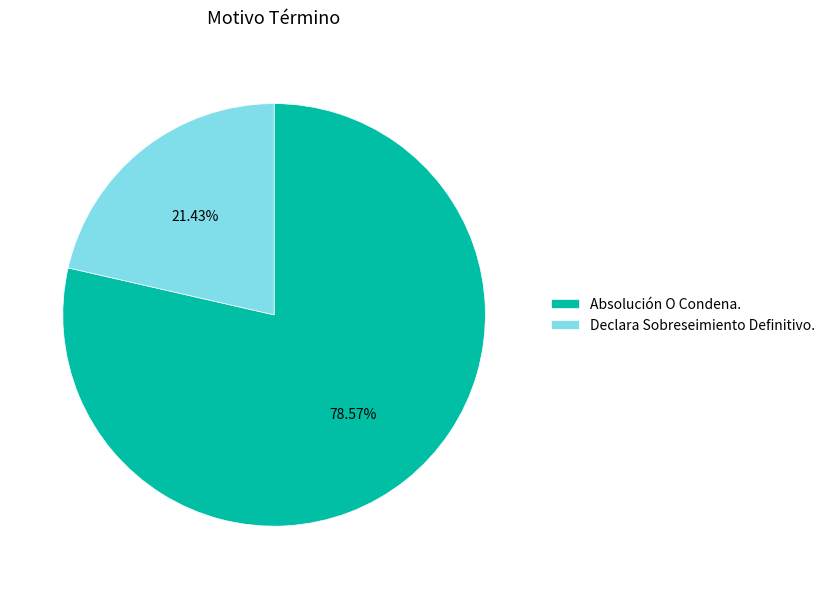

To the nearest percent, what is the difference between the Declara Sobreseimiento Definitivo. and Absolución O Condena. slice percentages?

57%